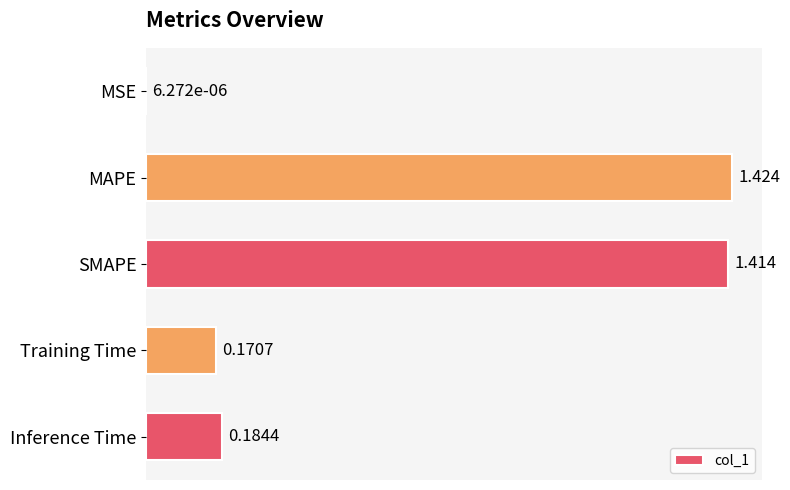

Count the number of categories in the chart.

5